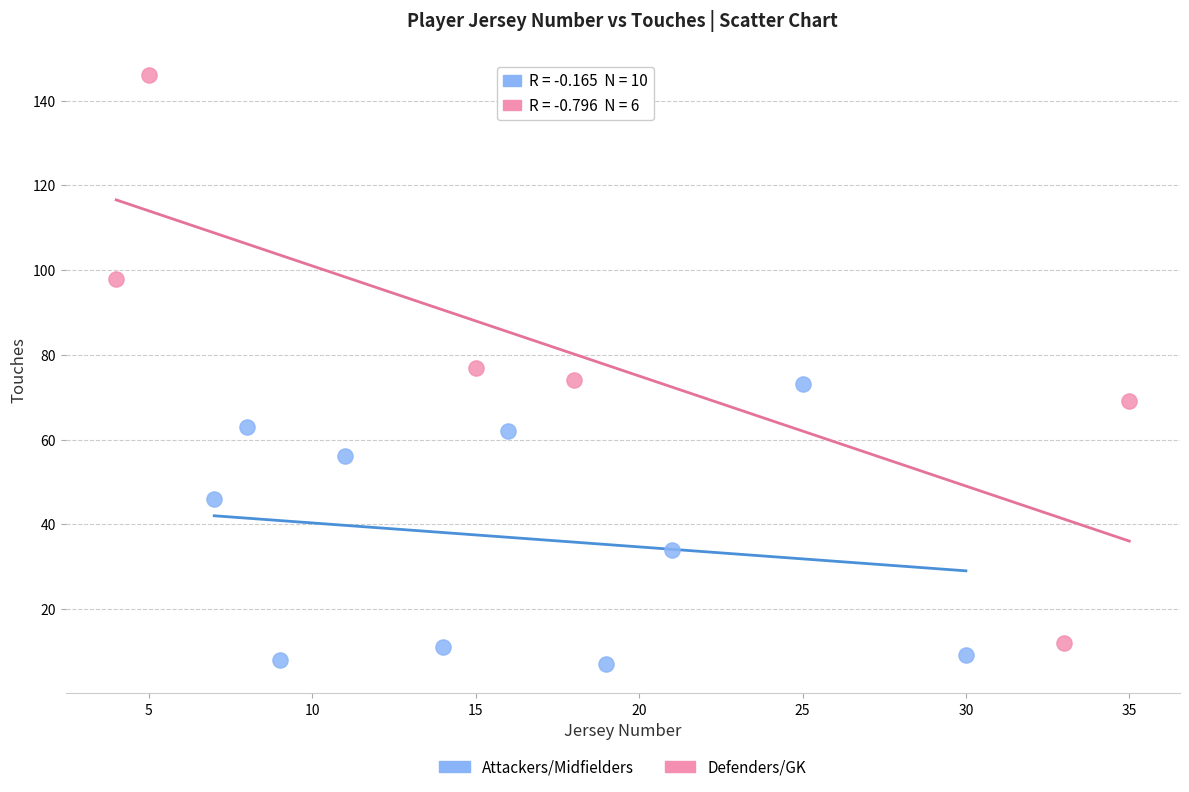

Which series contains the highest Y value?

Defenders/GK